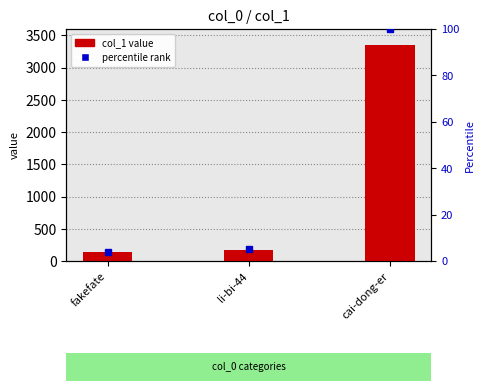

Reading left to right, what are all the values shown in this chart?

fakefate=134	li-bi-44=168	cai-dong-er=3349